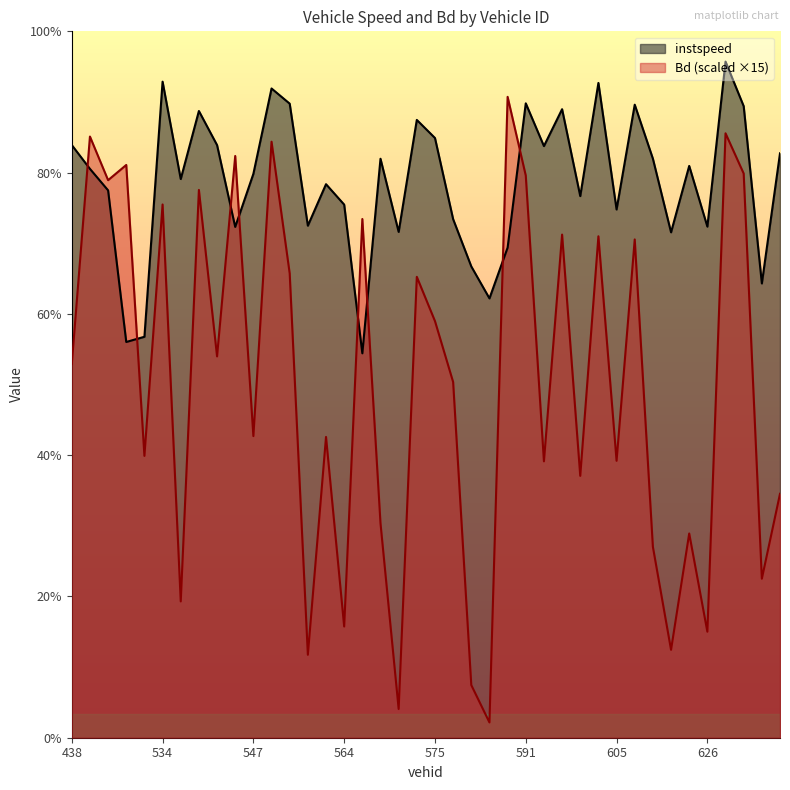

Which series has the largest total across all categories?

instspeed